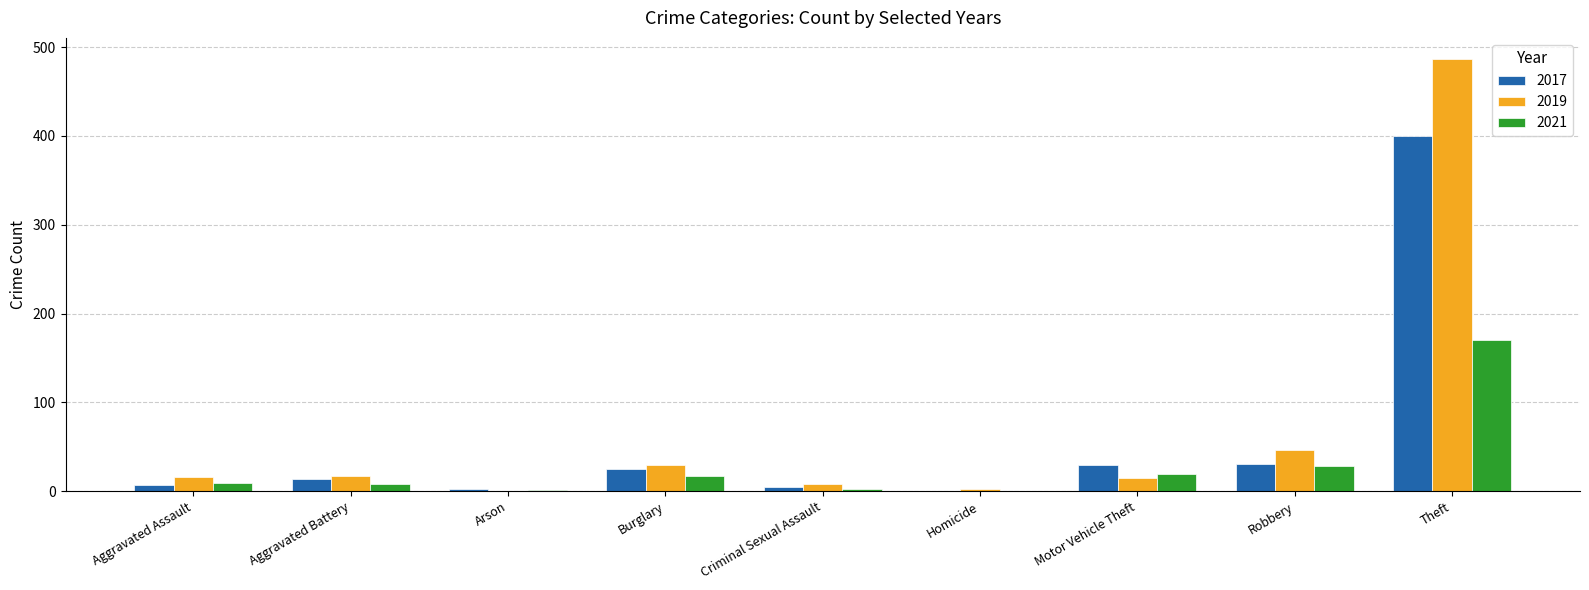

What is the sum of all 2017 values?

513